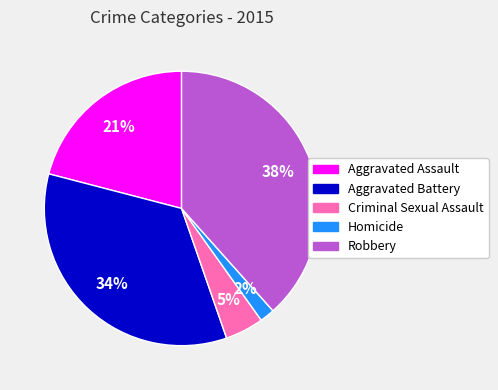

The Aggravated Battery slice represents 34% of the pie. True or false?

True